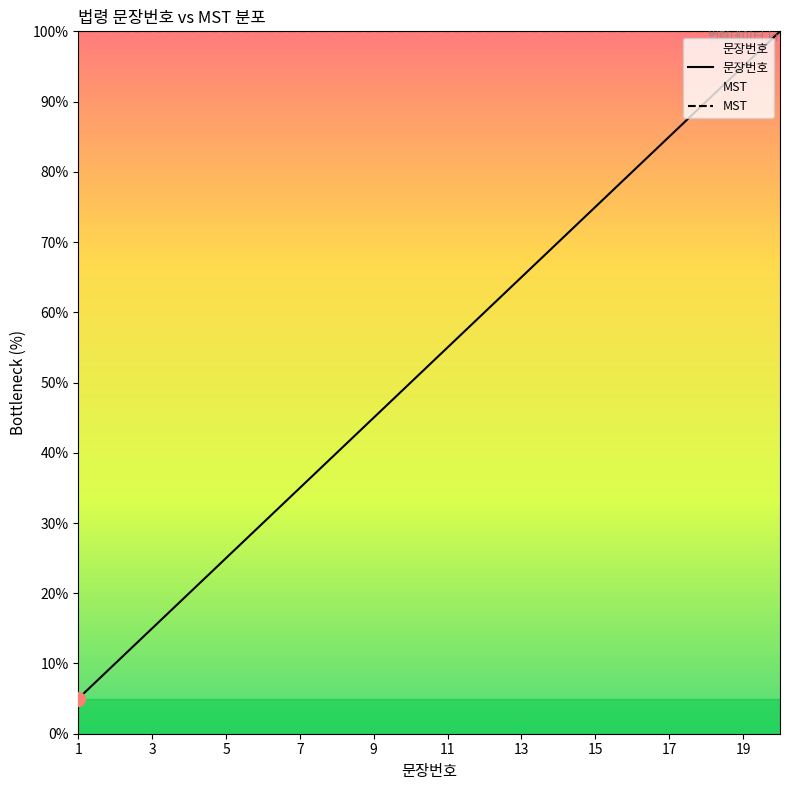

Is this an area chart (filled region under the line)?

No